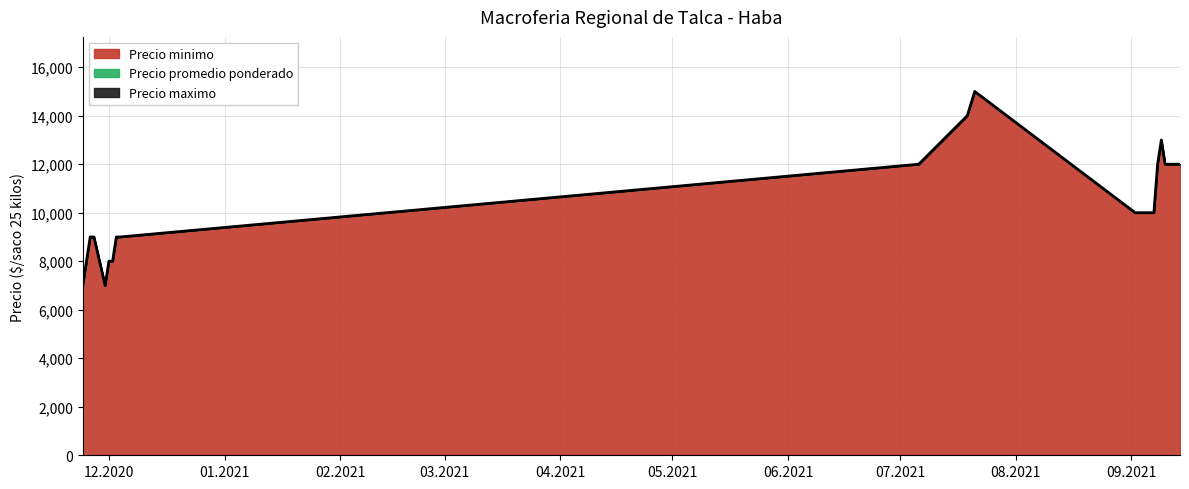

What are all the series names shown in the legend?

Precio minimo, Precio maximo, Precio promedio ponderado